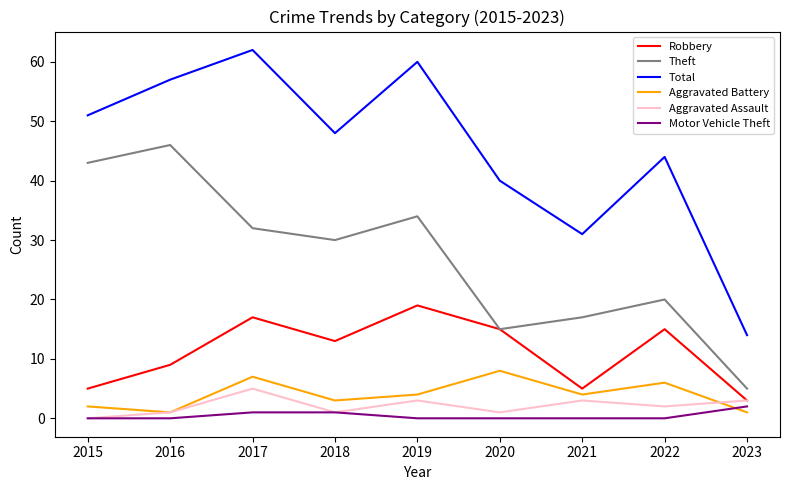

What is the difference between the Theft values at 2022 and 2021?

3